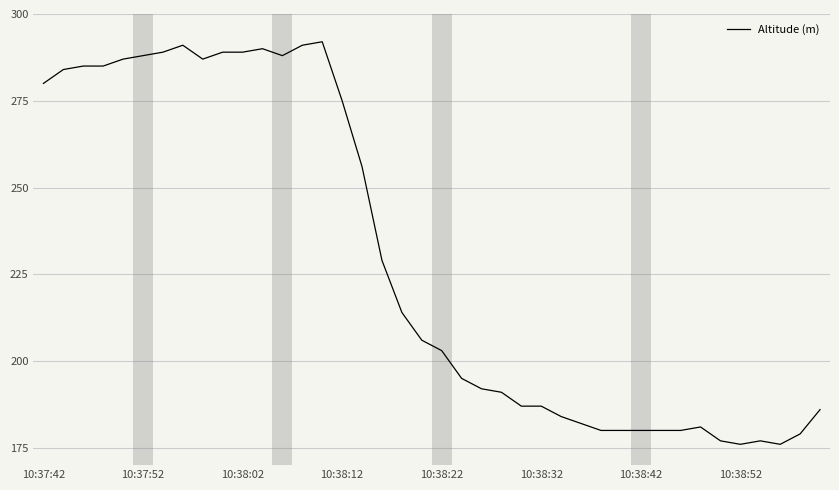

What is the smallest value displayed?

176